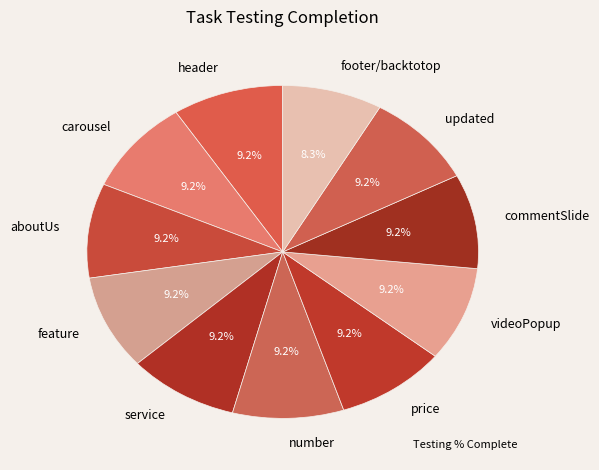

Which category has the smallest portion of the pie?

footer/backtotop